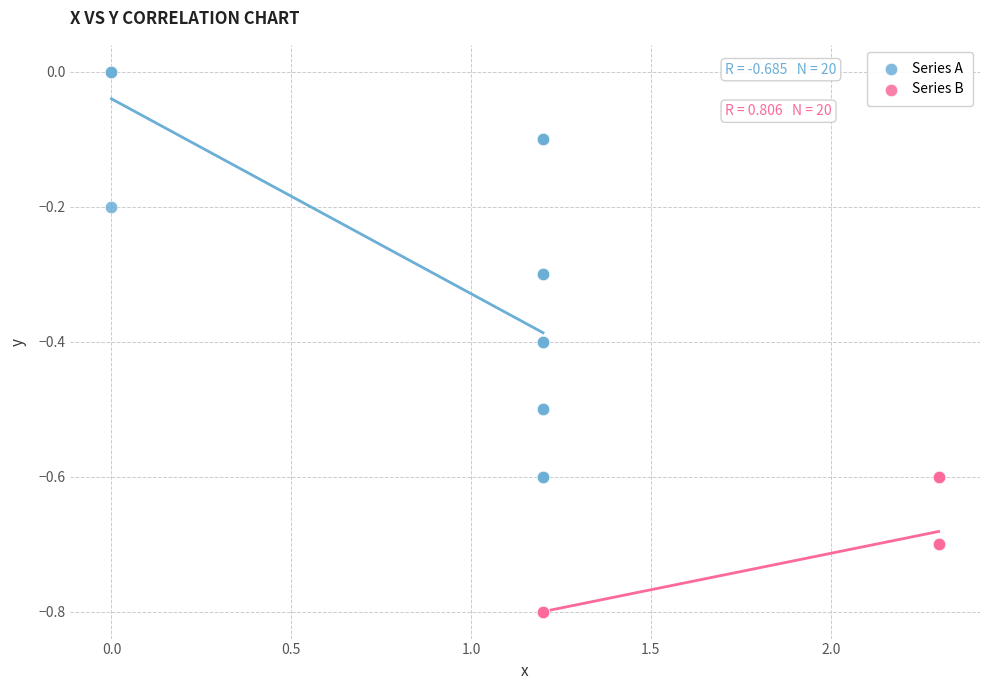

Which series contains the lowest Y value?

Series B